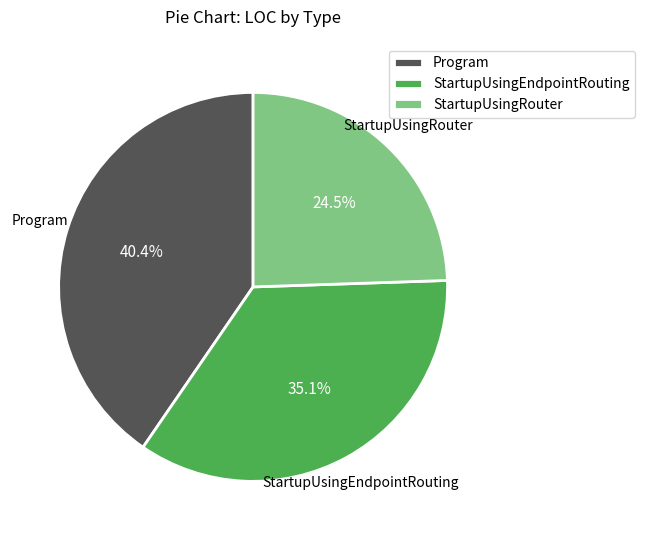

How many slices are in this pie chart?

3